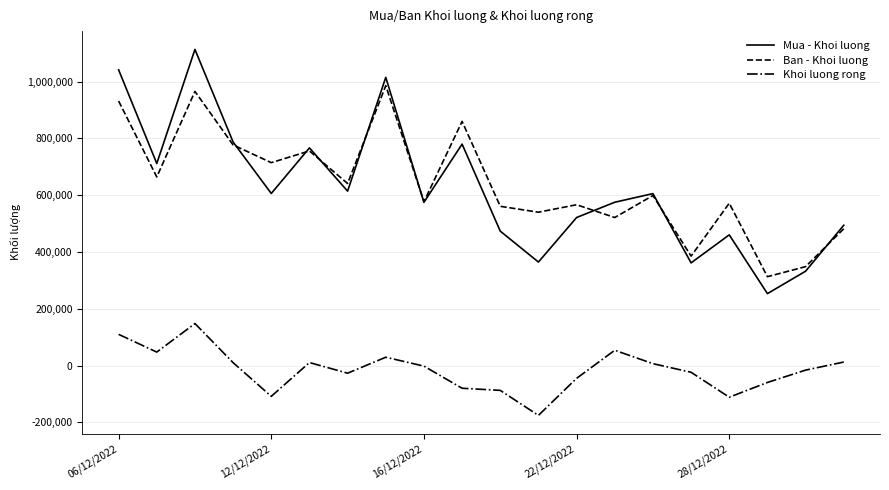

Rank the series by their maximum value, from lowest to highest.

Khoi luong rong, Ban - Khoi luong, Mua - Khoi luong